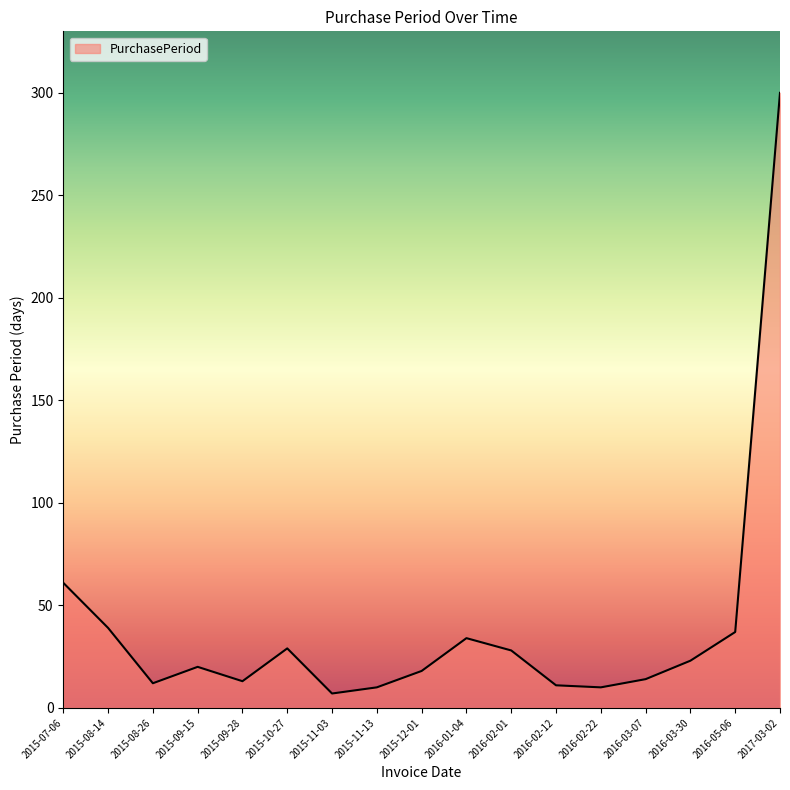

The value at 2016-01-04 is 21. True or false?

False